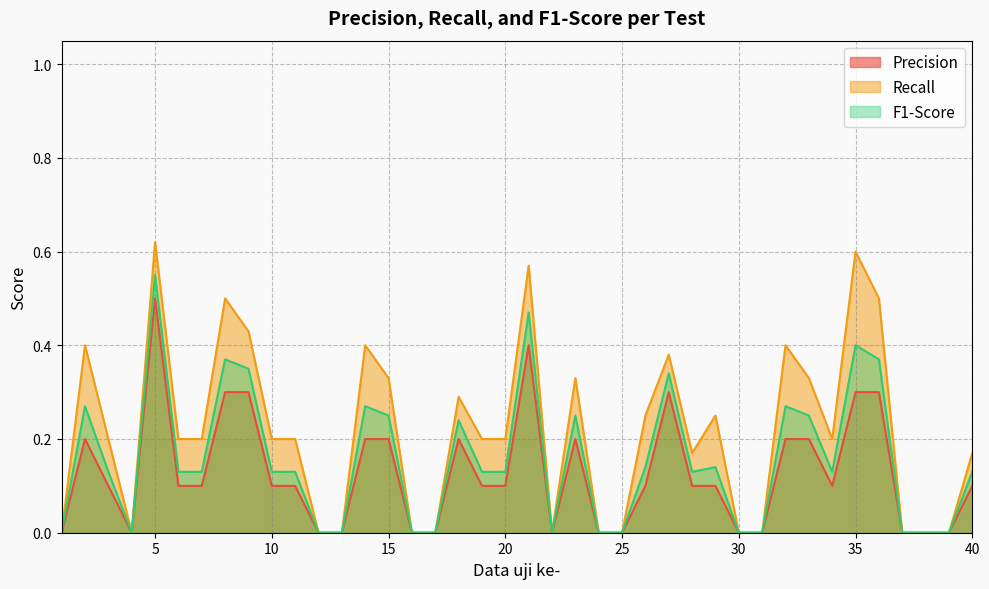

Between 16 and 23, which is larger?

23